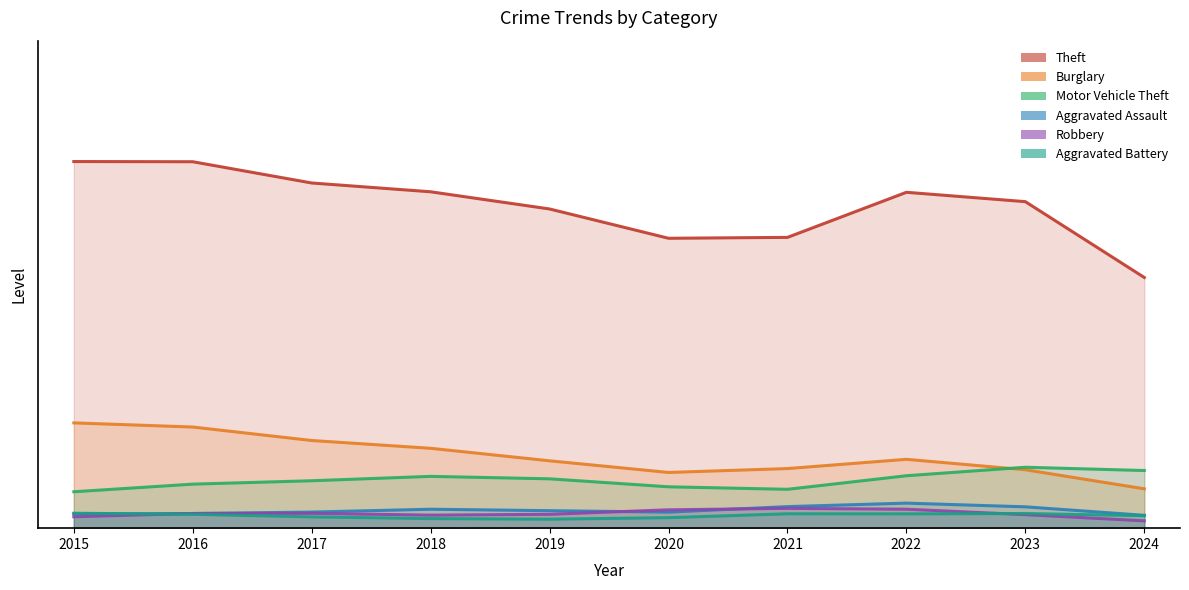

Where is the first local minimum for Robbery?

2019